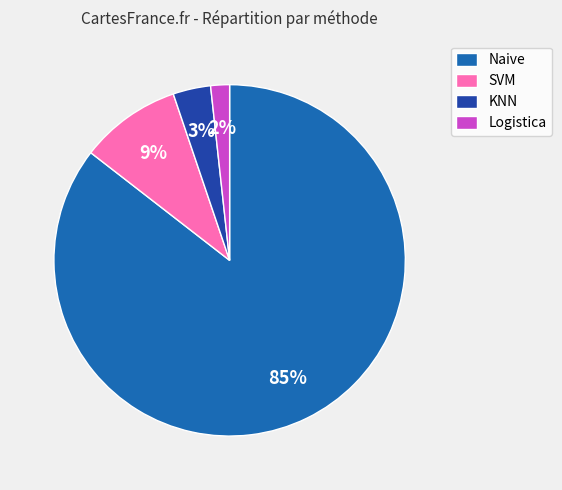

Is Naive the majority of the pie?

Yes